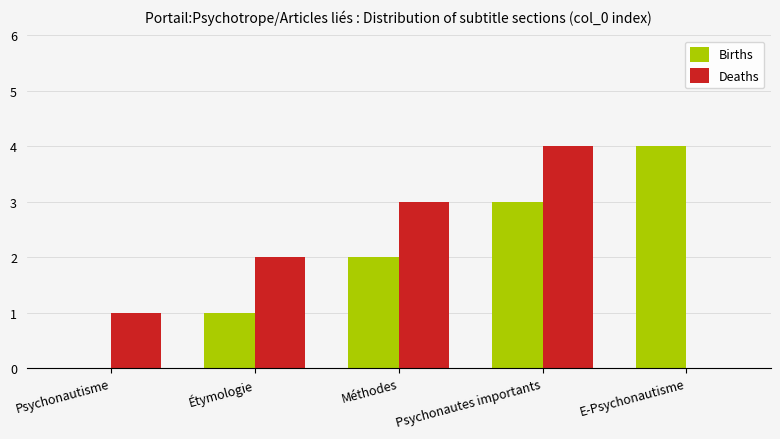

What value does the Births series have at E-Psychonautisme?

4